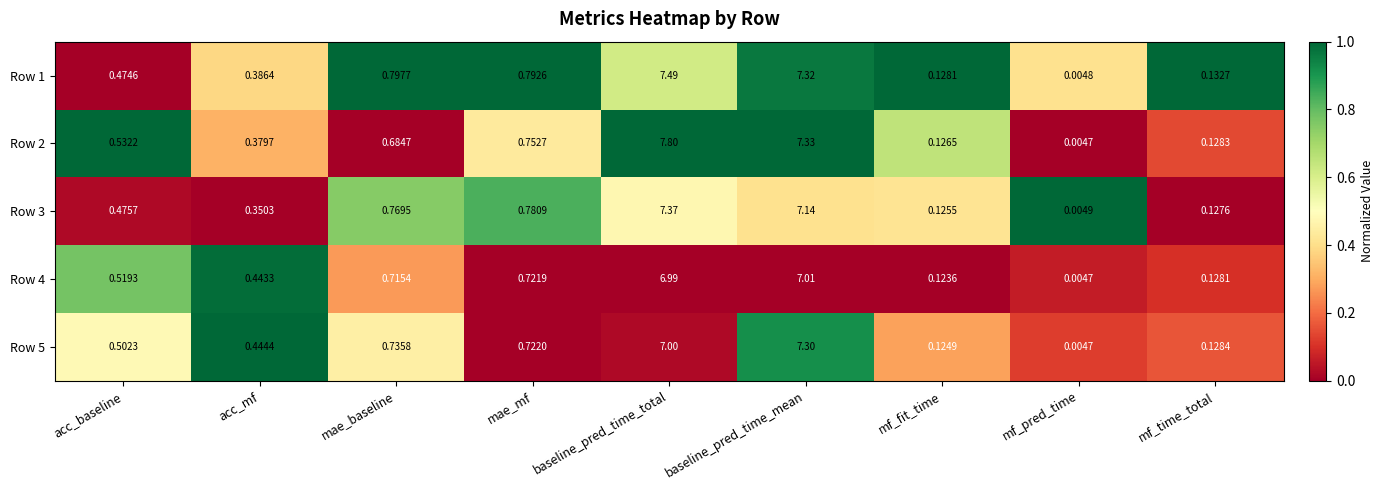

Which category has the lowest value across all series?

mf_pred_time